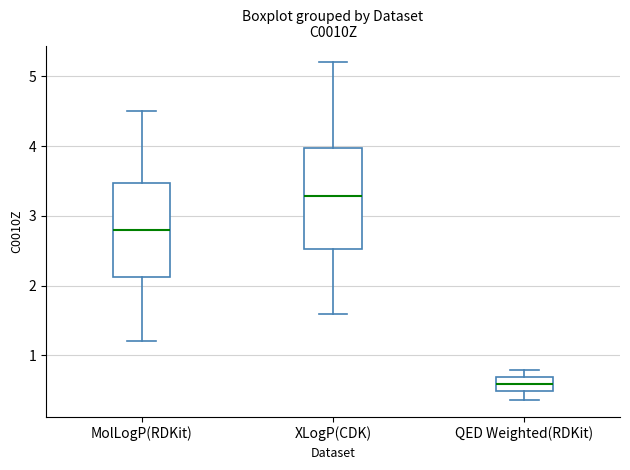

Which box has the highest median line?

XLogP(CDK)